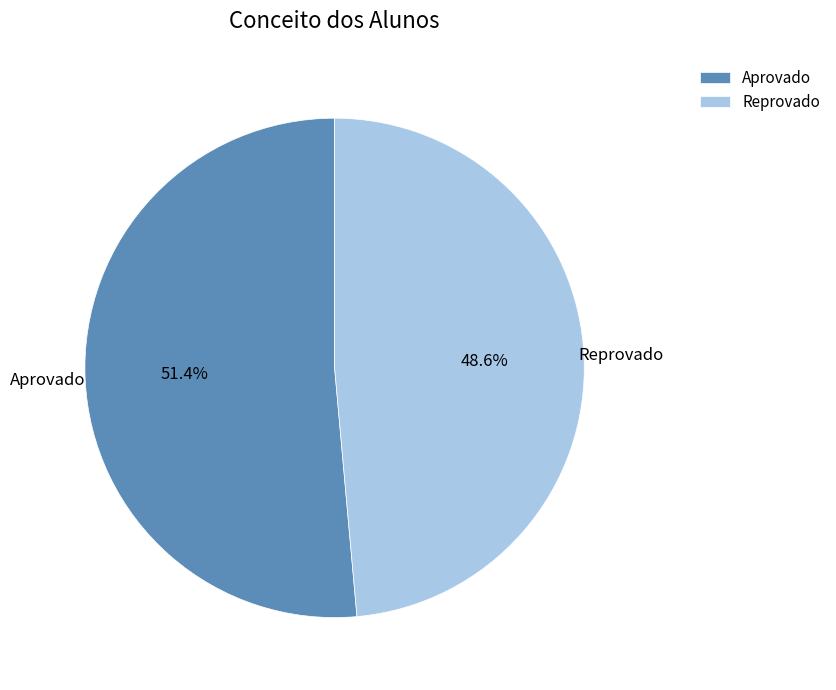

Does any single category account for the majority?

Yes